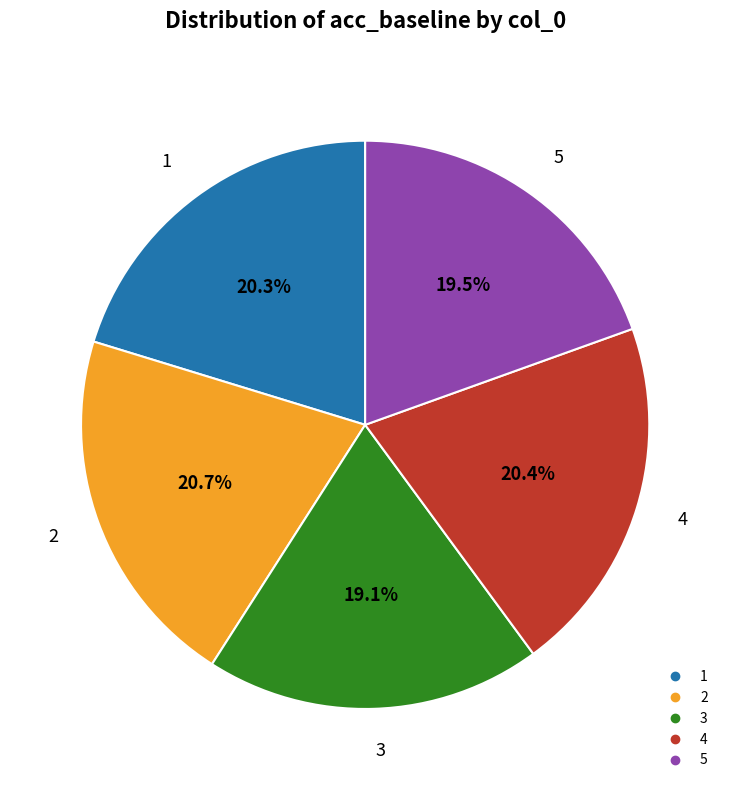

Between 4 and 3, which is larger?

4